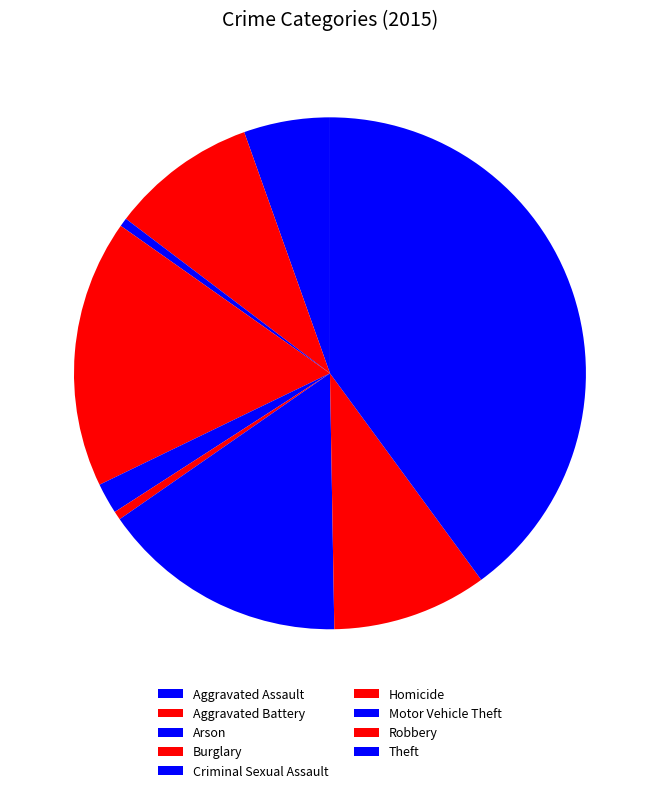

Count the number of slices in the pie.

9